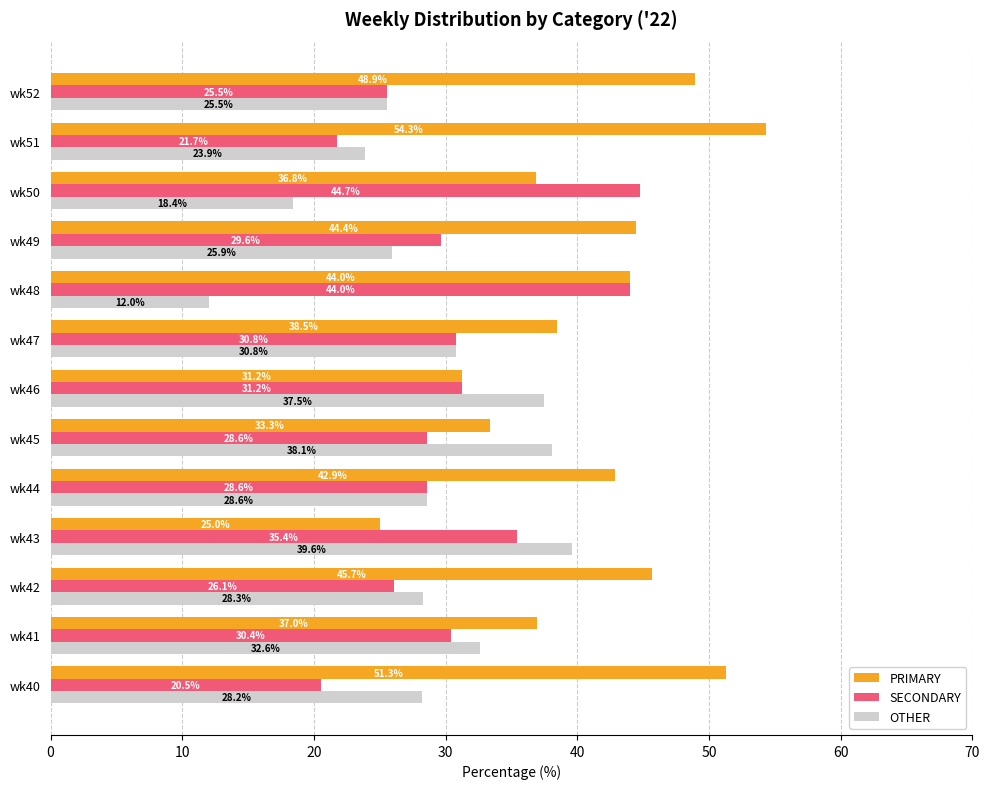

Is it true that SECONDARY equals 30.8 at wk47?

True